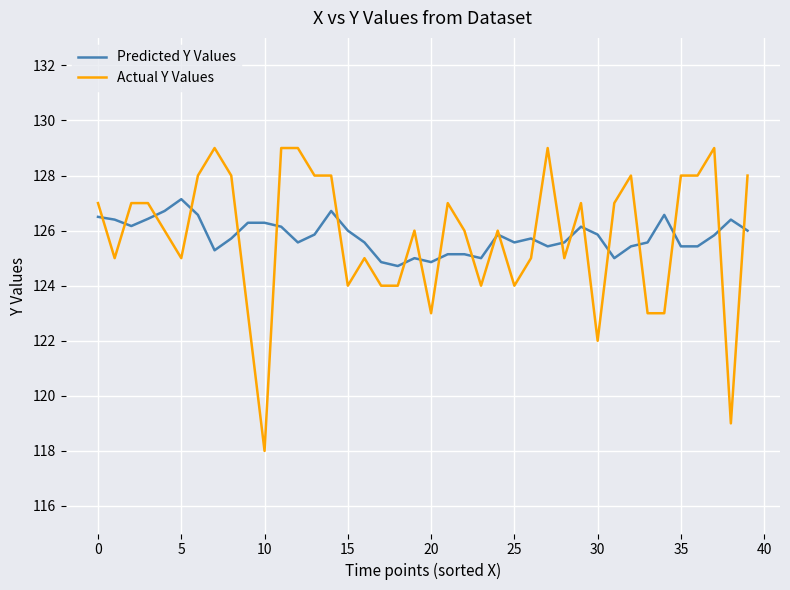

Which series has the largest range (max minus min)?

Actual Y Values